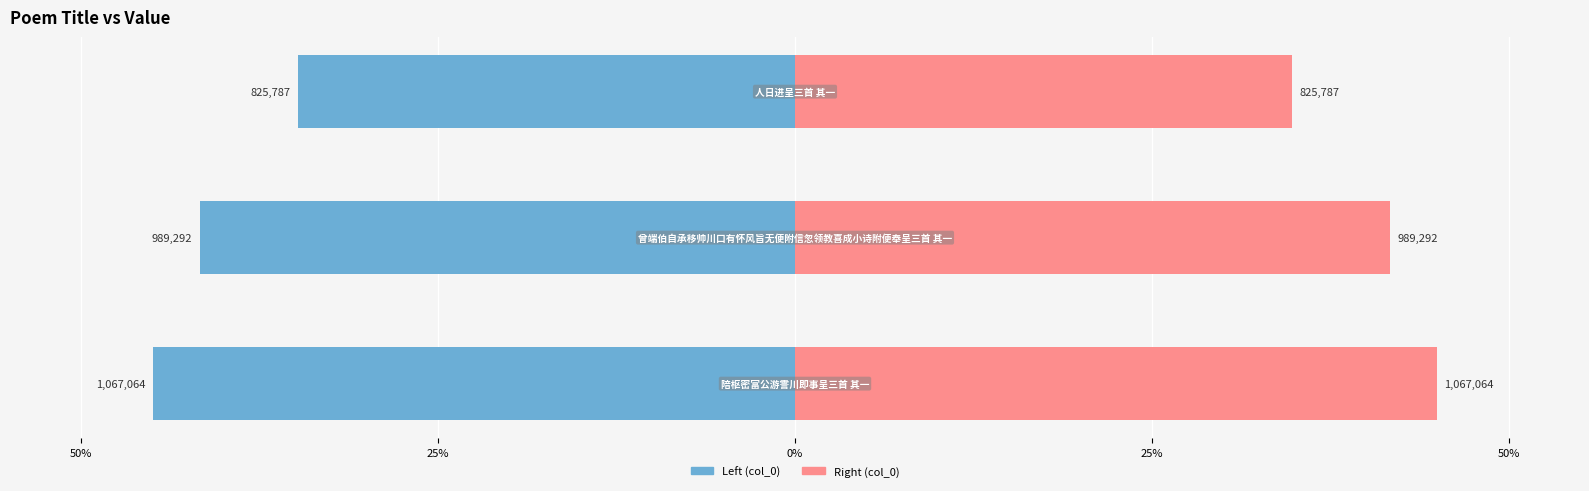

How many bars are there in total?

3